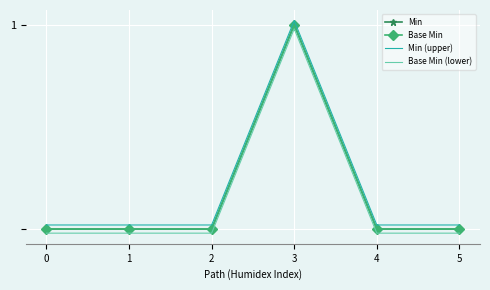

What is the difference between the maximum and minimum values in the Min series?

1.0